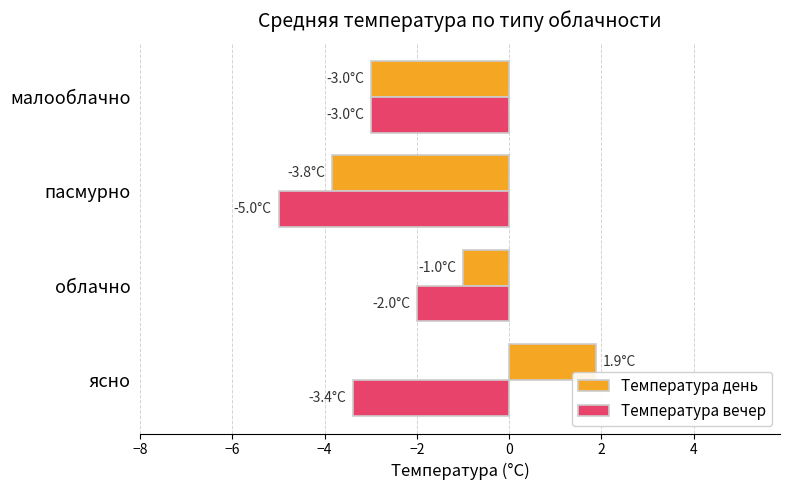

The Температура день series shows 3.4 at ясно. True or false?

False